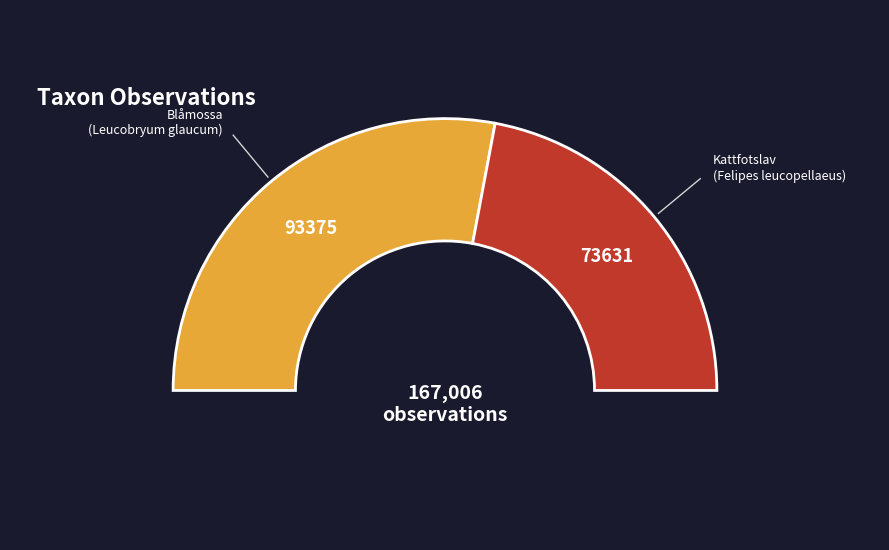

Is there a majority slice in this chart?

Yes